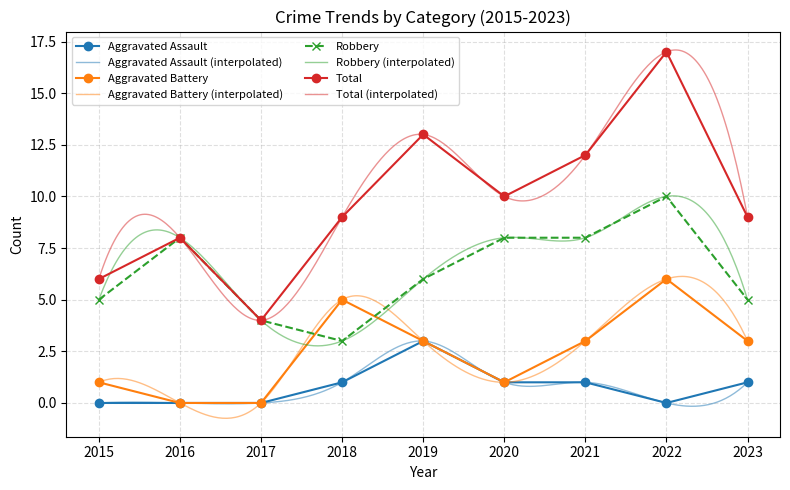

At 2020, list the series in order from largest to smallest.

Total, Robbery, Aggravated Assault, Aggravated Battery